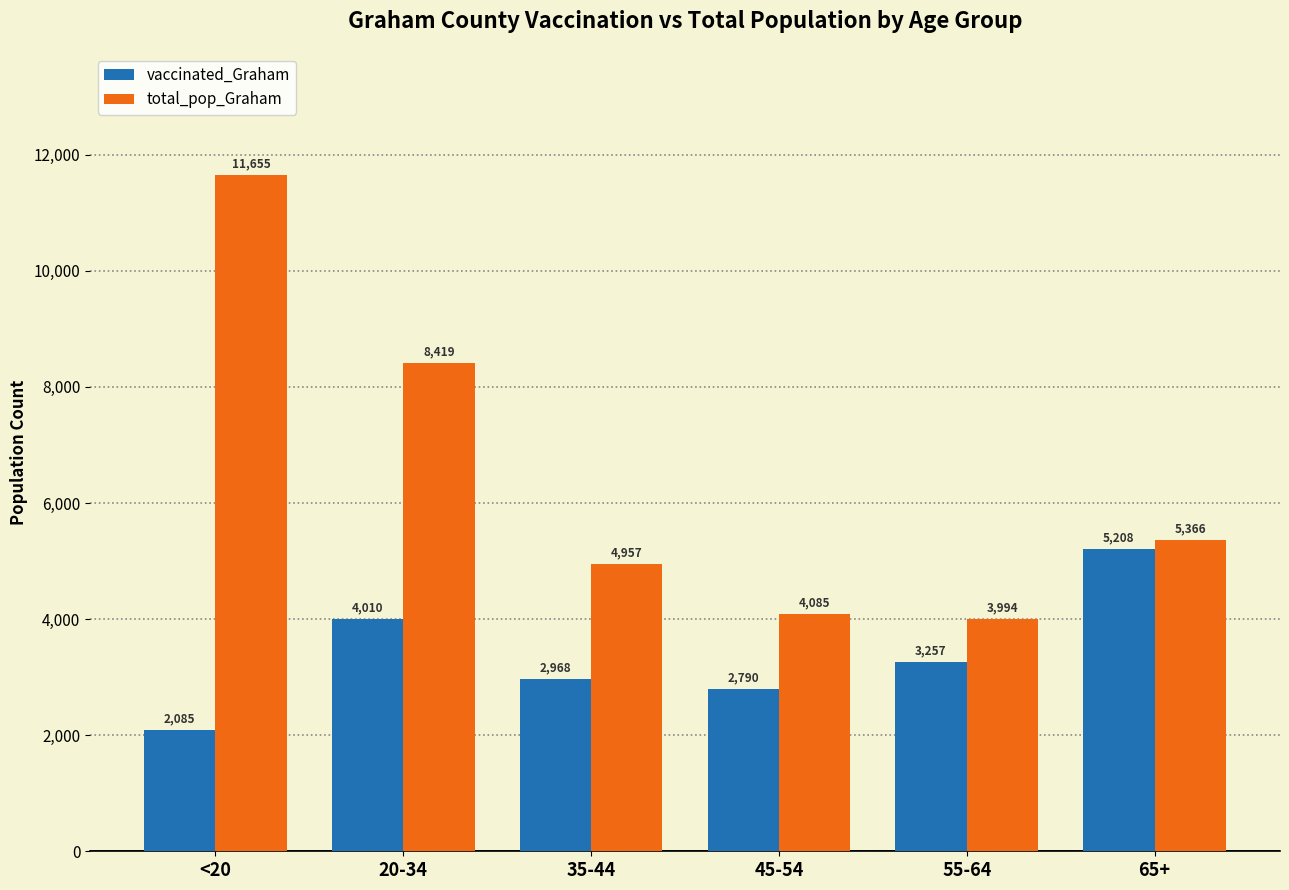

What is the minimum value shown in the chart?

2085